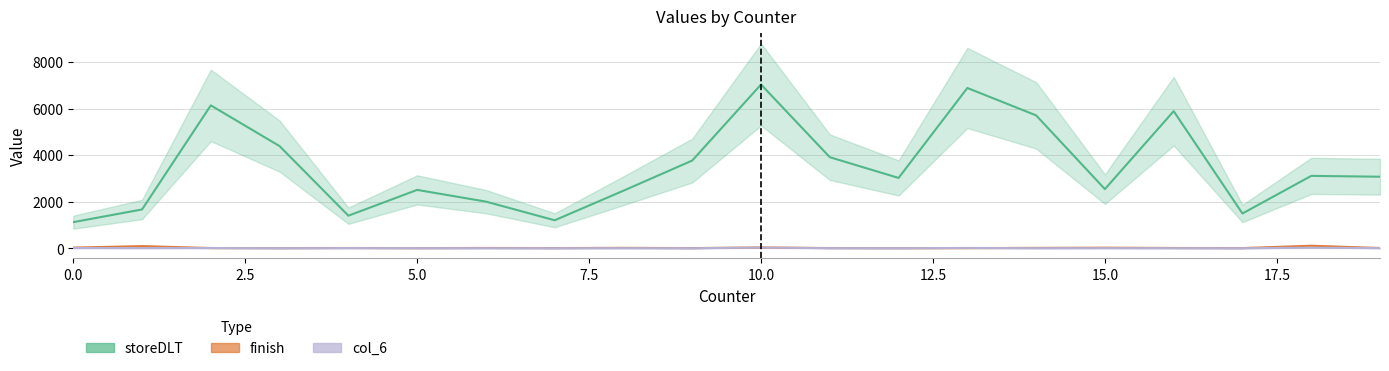

Read the finish value at 1.

93